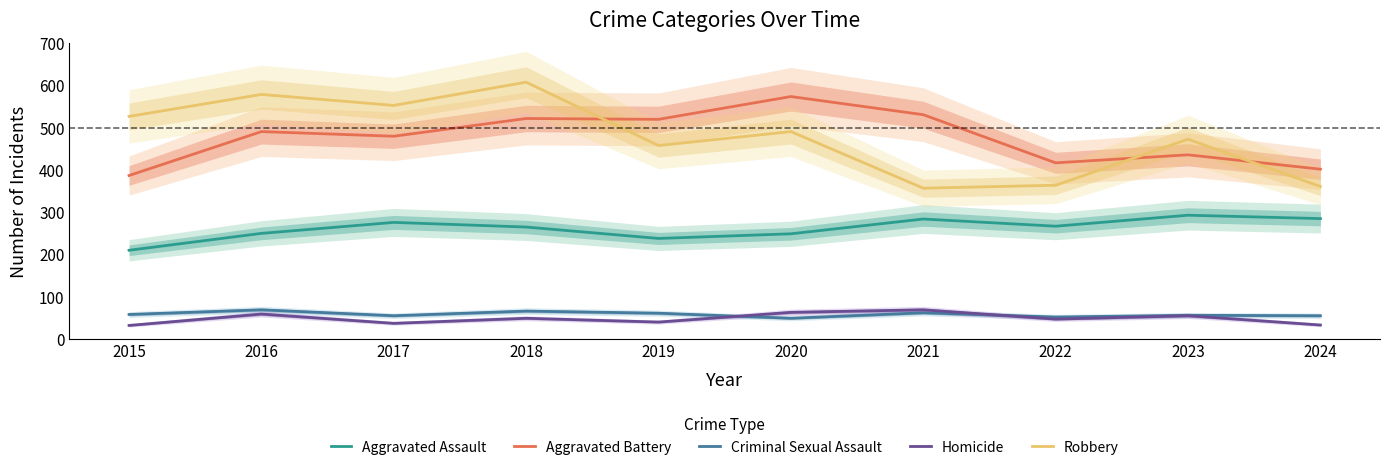

List the series in order of their peak value, highest first.

Robbery, Aggravated Battery, Aggravated Assault, Criminal Sexual Assault, Homicide